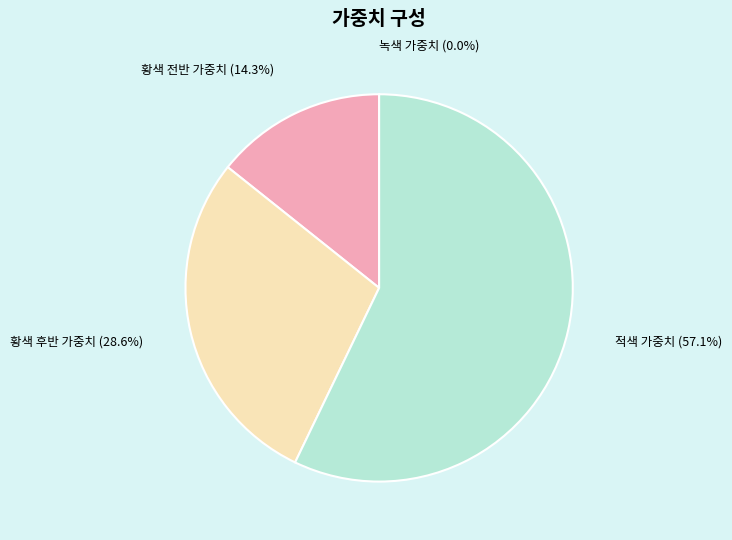

To the nearest percent, what percentage of the pie is 적색 가중치?

57%